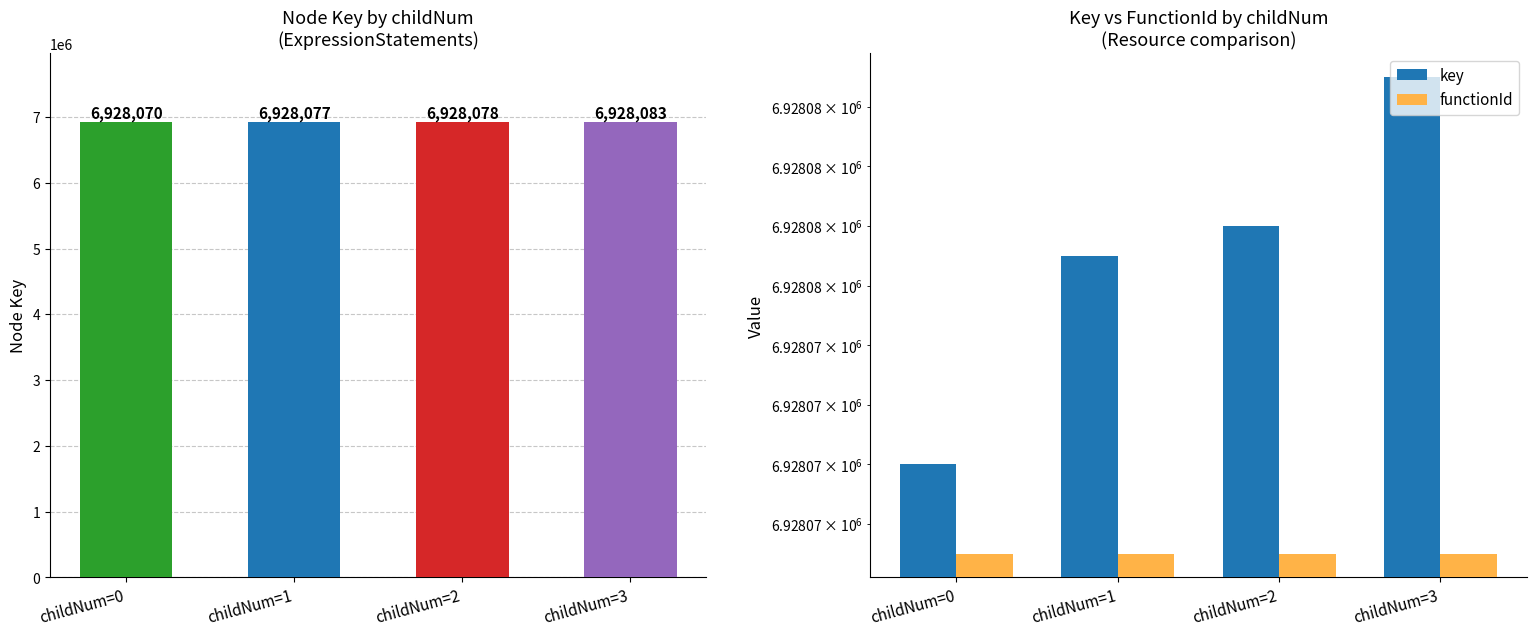

Read the functionId value at childNum=3.

6928067